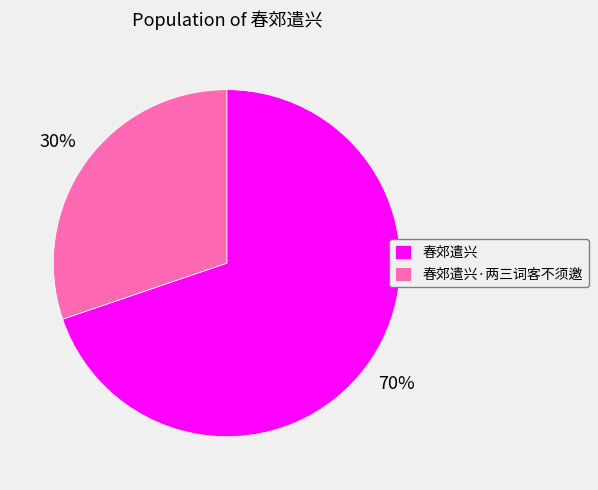

What percentage is the 春郊遣兴 slice, to the nearest percent?

70%